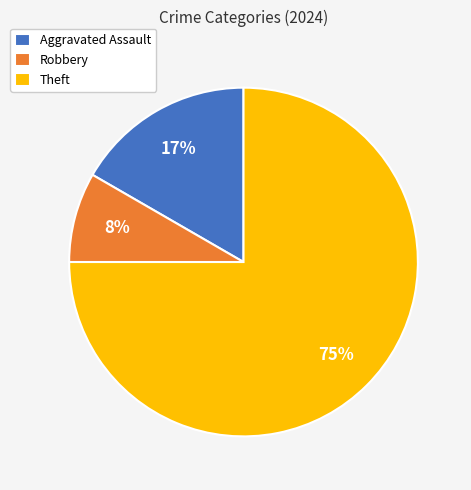

To the nearest percent, what percentage of the pie is Aggravated Assault?

17%